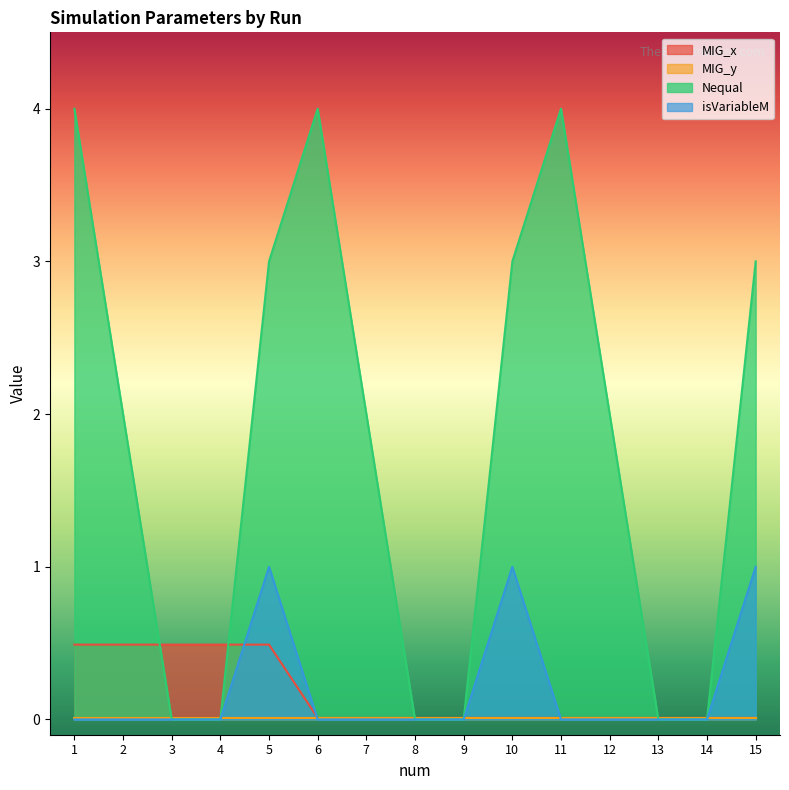

What is the difference between the maximum and minimum values in the MIG_x series?

0.5